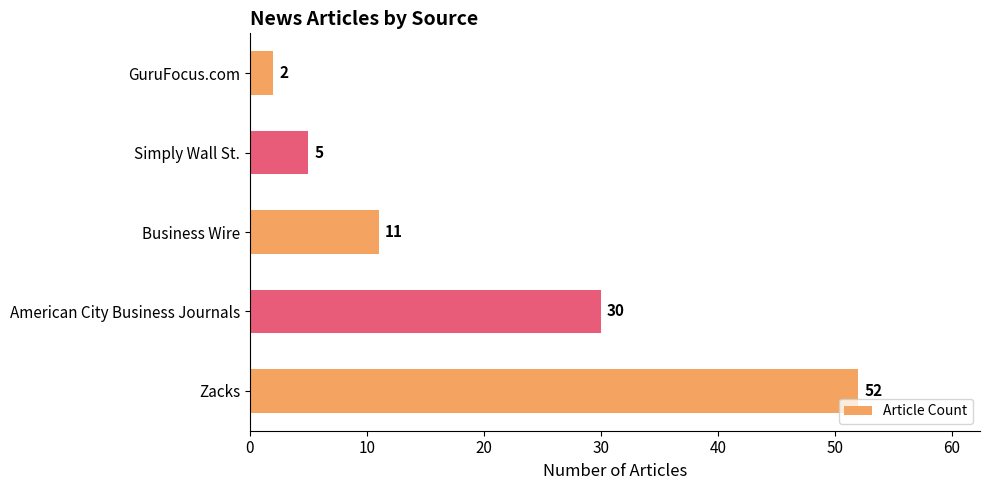

The value at American City Business Journals is 11. True or false?

False